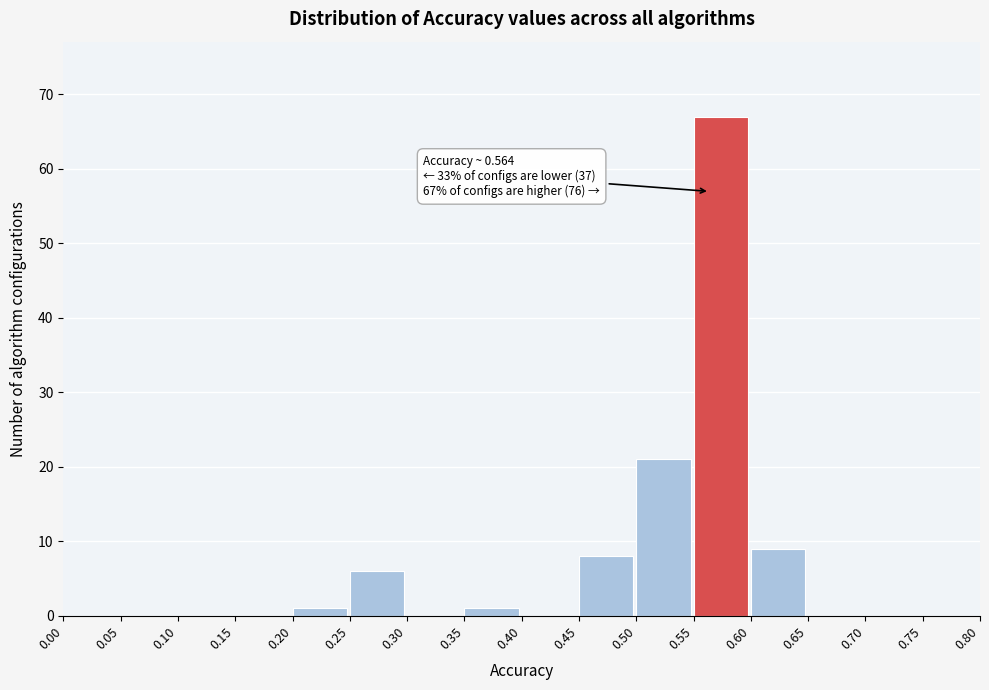

Which range on the x-axis has the tallest bar?

0.55 to 0.60